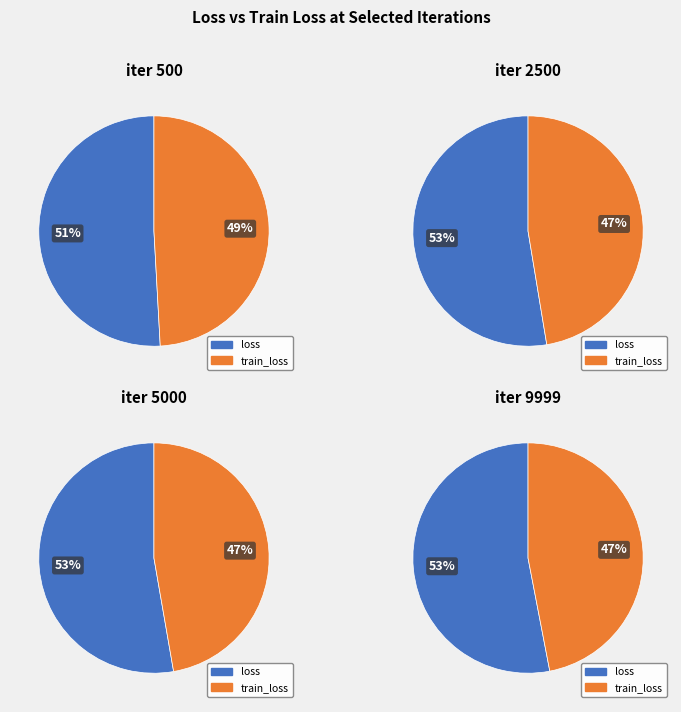

How many slices are in this pie chart?

2